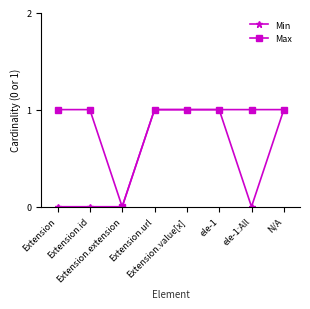

Which series has the largest total across all categories?

Max